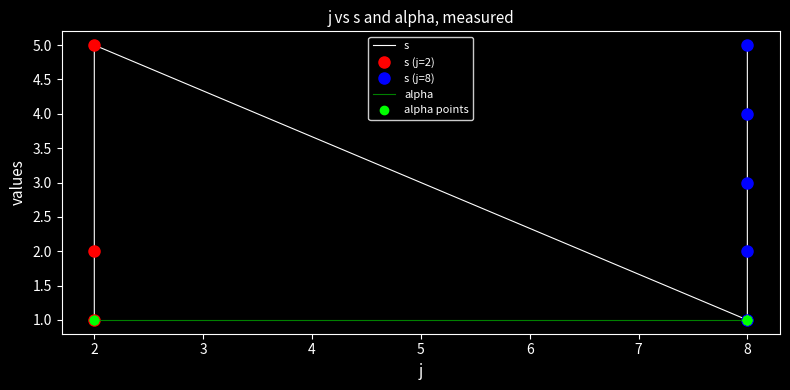

True or false: the data shows 5 at 8.

True